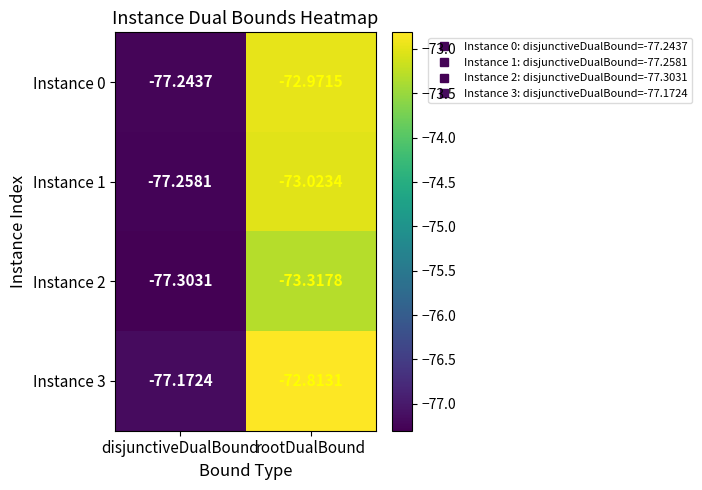

Is the value of Instance 3 at disjunctiveDualBound greater than the value of Instance 0 at disjunctiveDualBound?

Yes